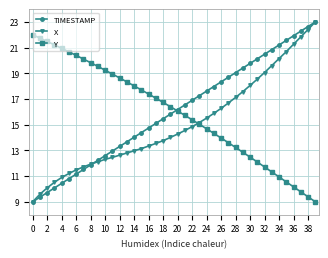

What is the greatest value displayed?

23.0